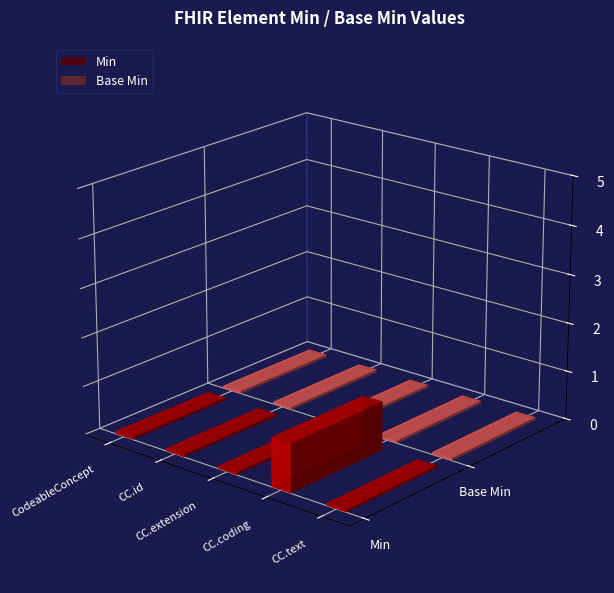

At how many categories does at least one series exceed 0?

1